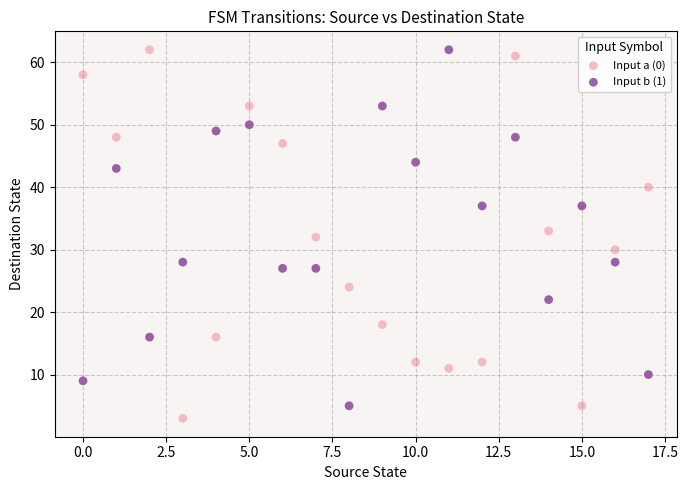

Across all data points, what is the range of Y values (max minus min)?

59